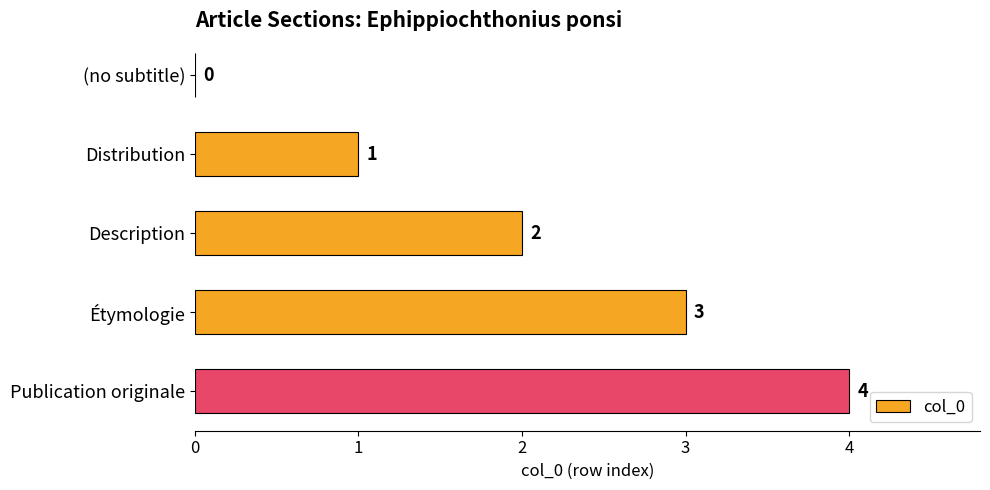

What is the sum of the values at Description and Étymologie?

5